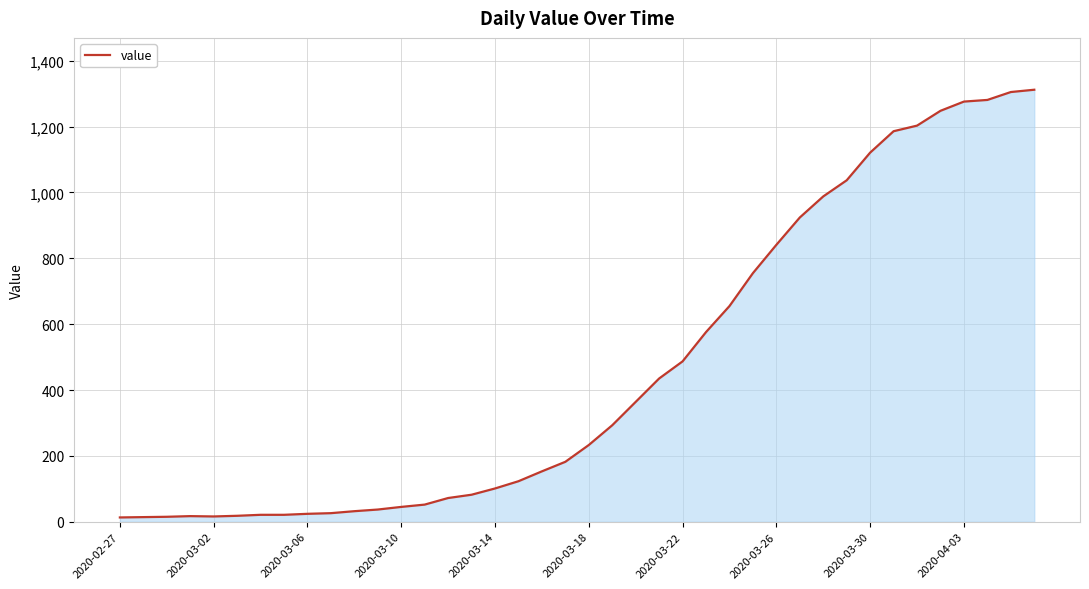

What is the difference between the maximum and minimum values?

1299